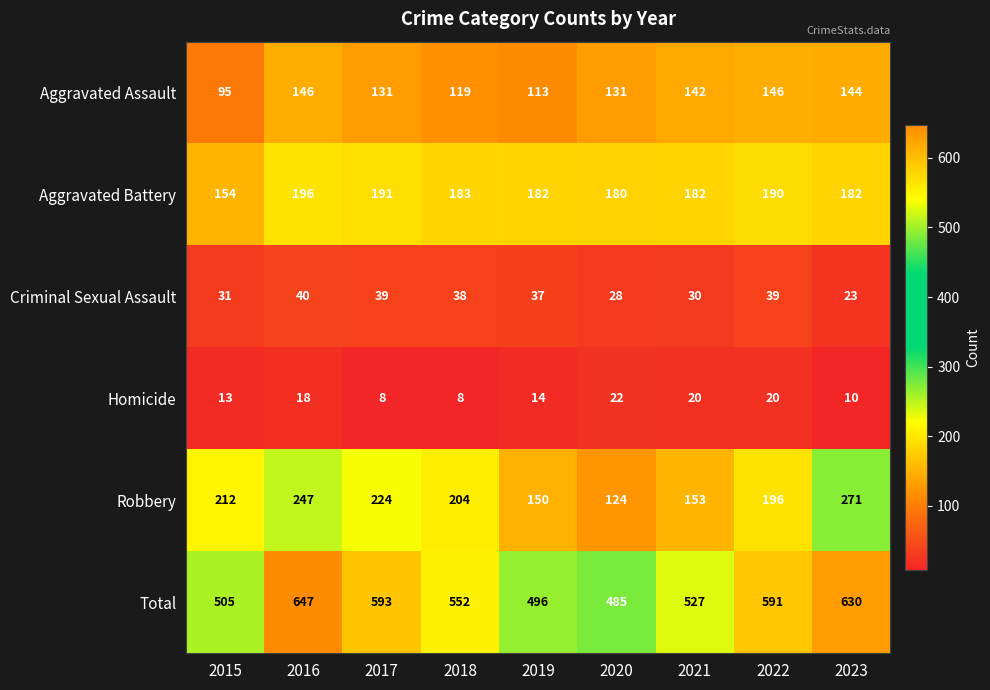

Read the Robbery value at 2022, to the nearest 5.

195